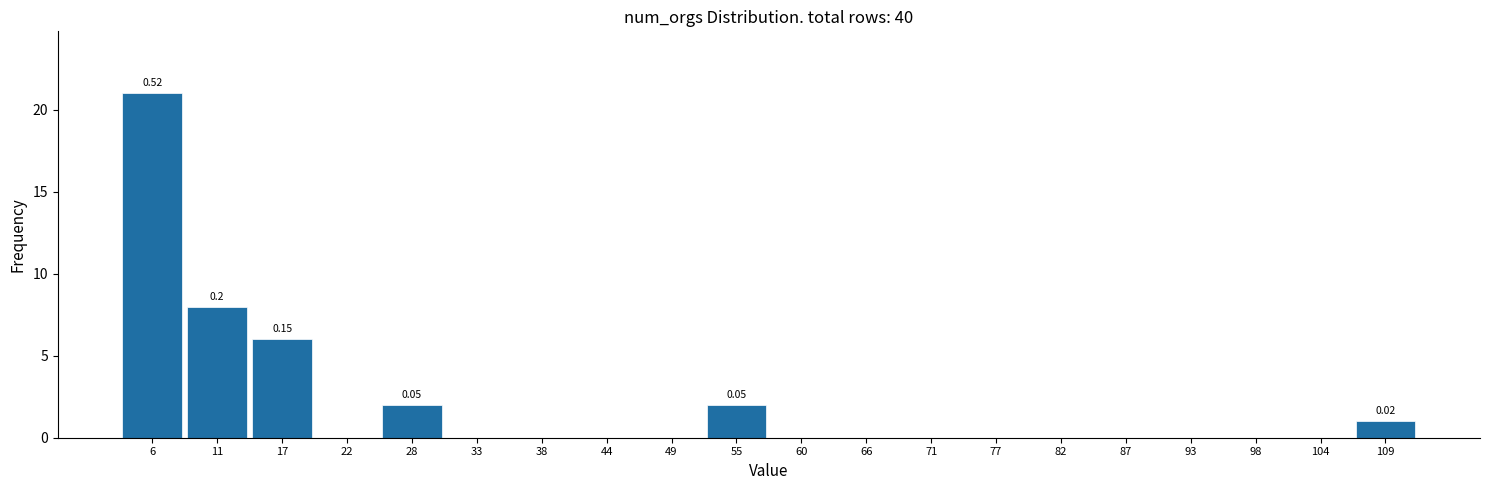

Which range on the x-axis has the tallest bar?

3 to 8